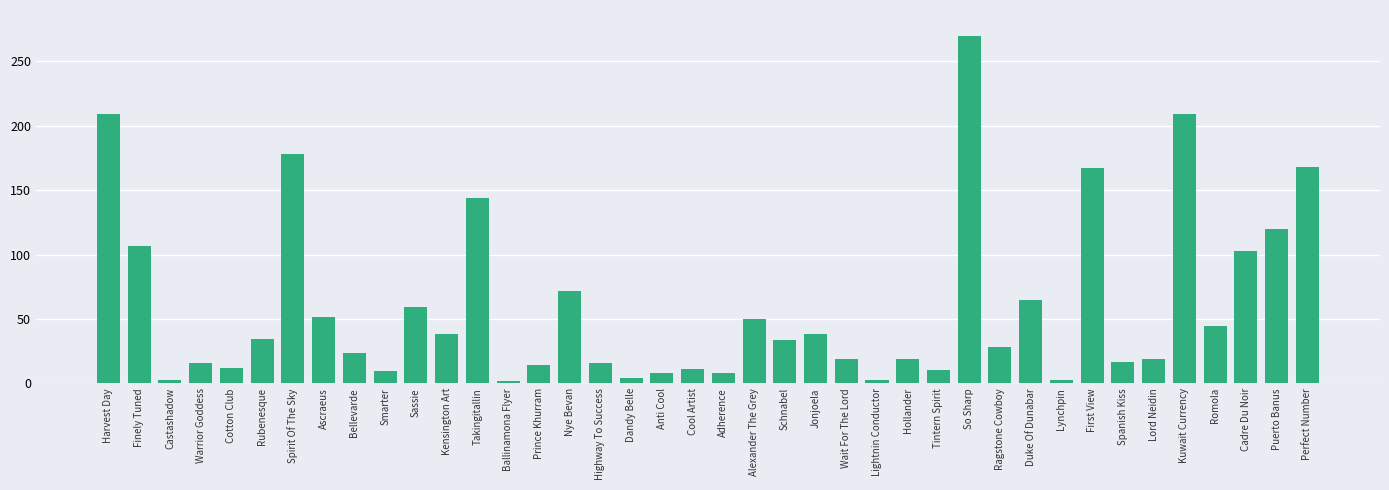

What is the ratio of the value at Adherence to the value at Wait For The Lord?

0.4